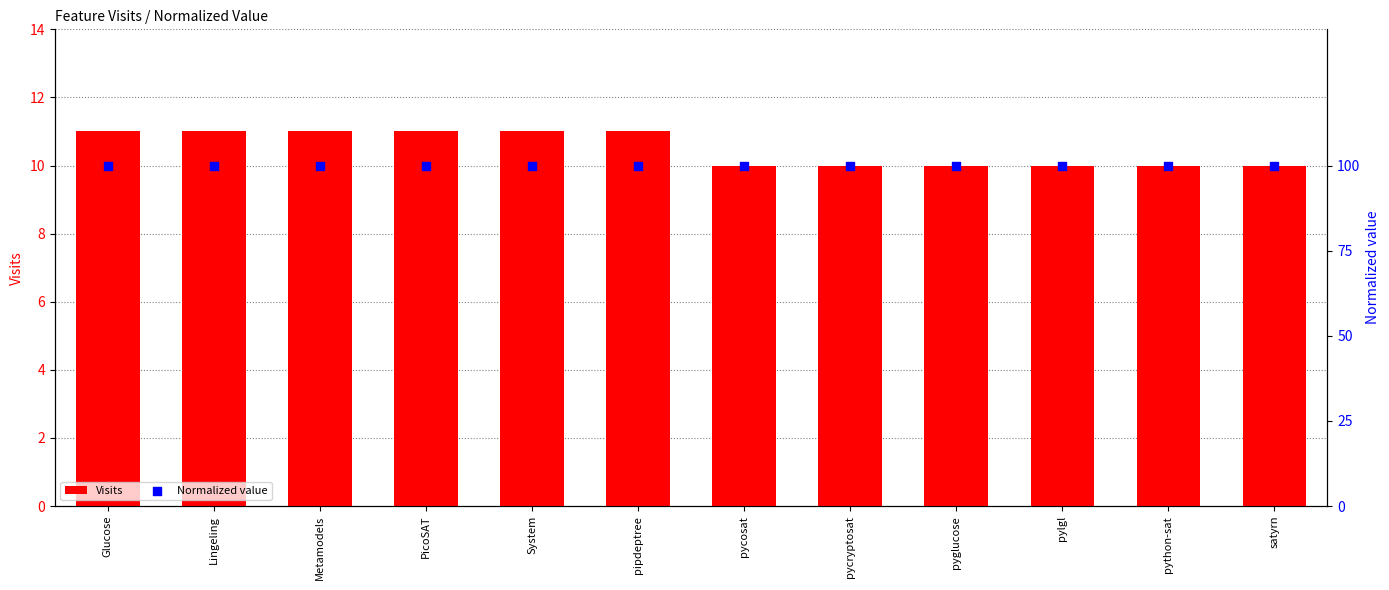

Is the value of Normalized value at pyglucose greater than the value of Visits at Glucose?

No